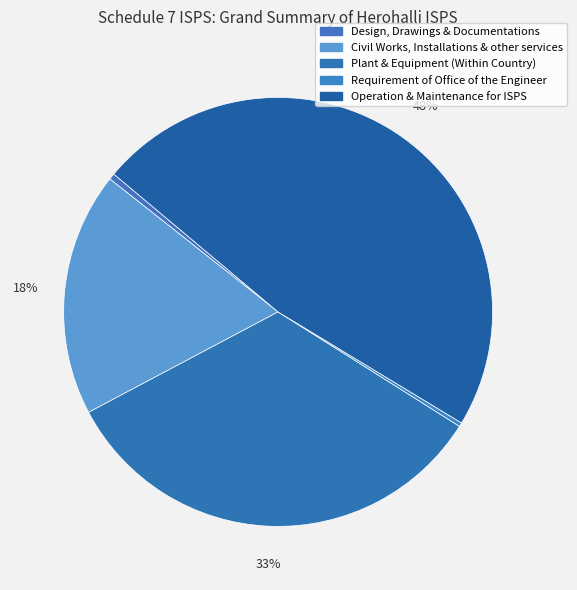

Count the number of slices in the pie.

5